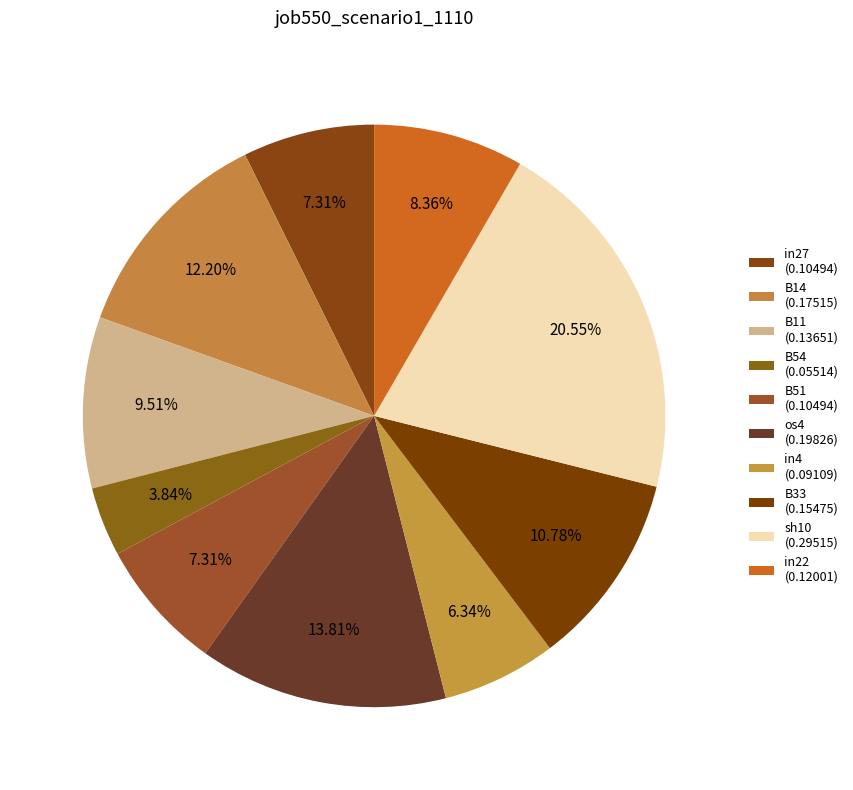

How many slices are in this pie chart?

10